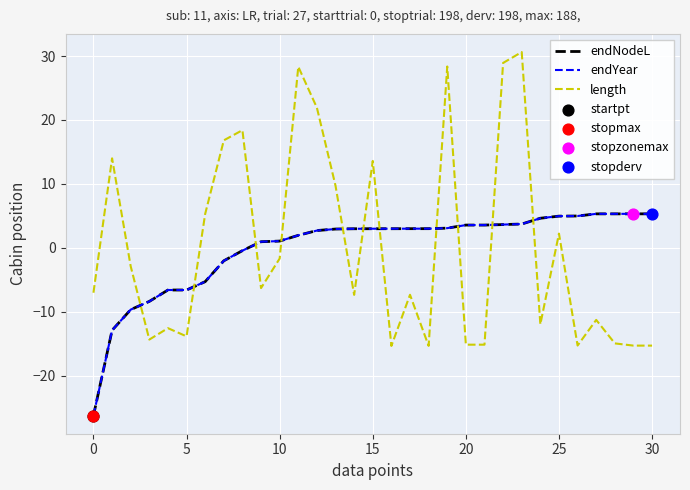

Is this an area chart (filled region under the line)?

No